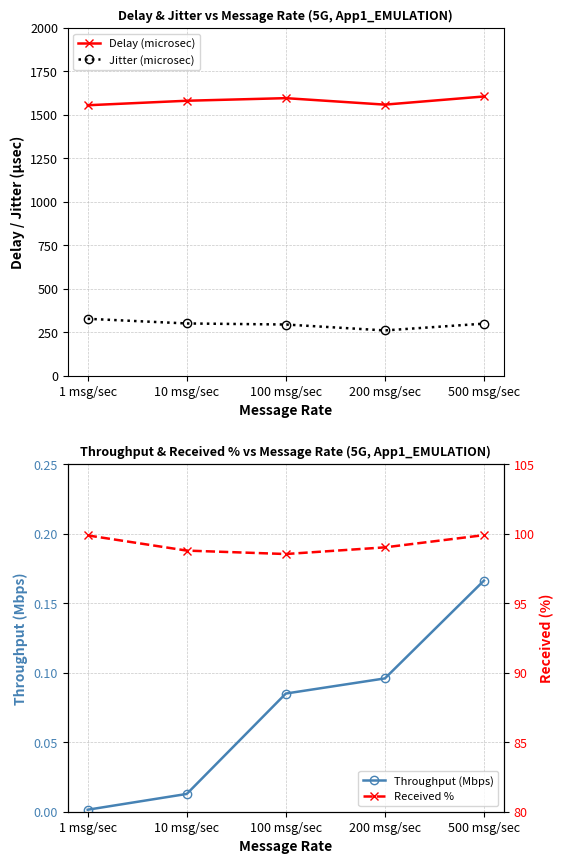

At which category is the sum across all series the highest?

500 msg/sec